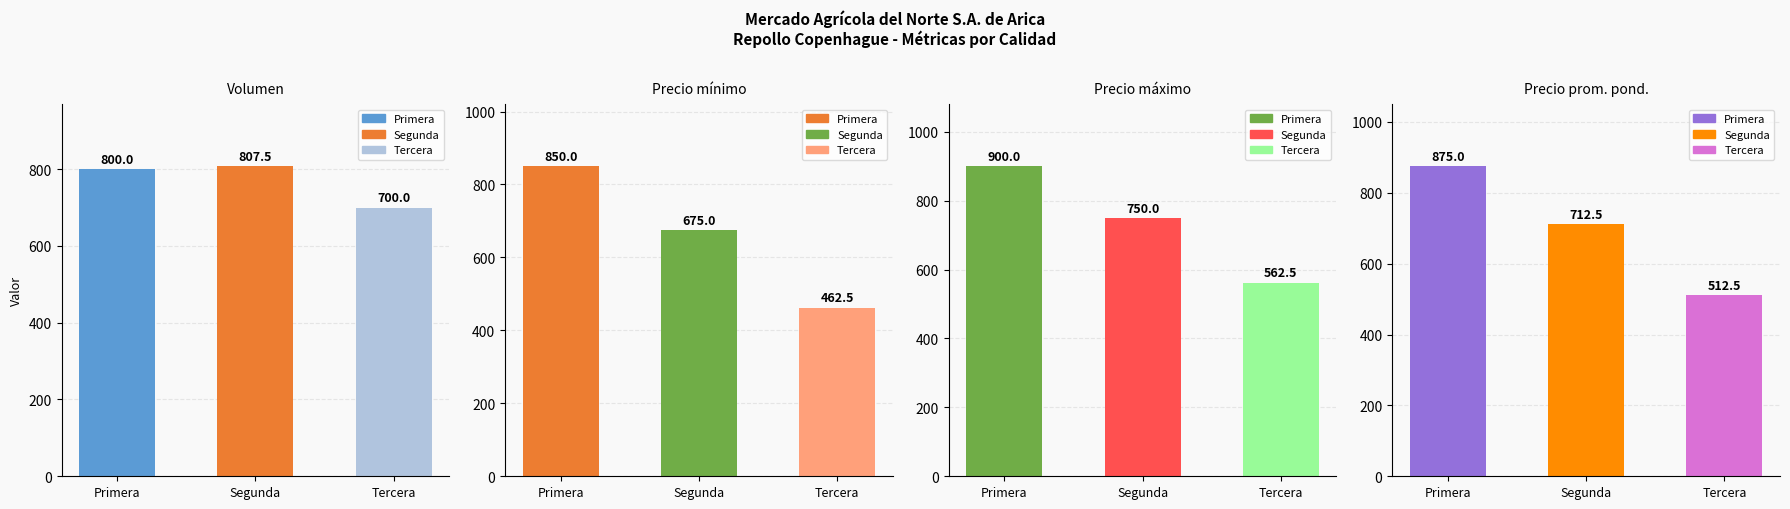

List the series in order of their overall mean, highest first.

Volumen, Precio máximo, Precio prom. pond., Precio mínimo